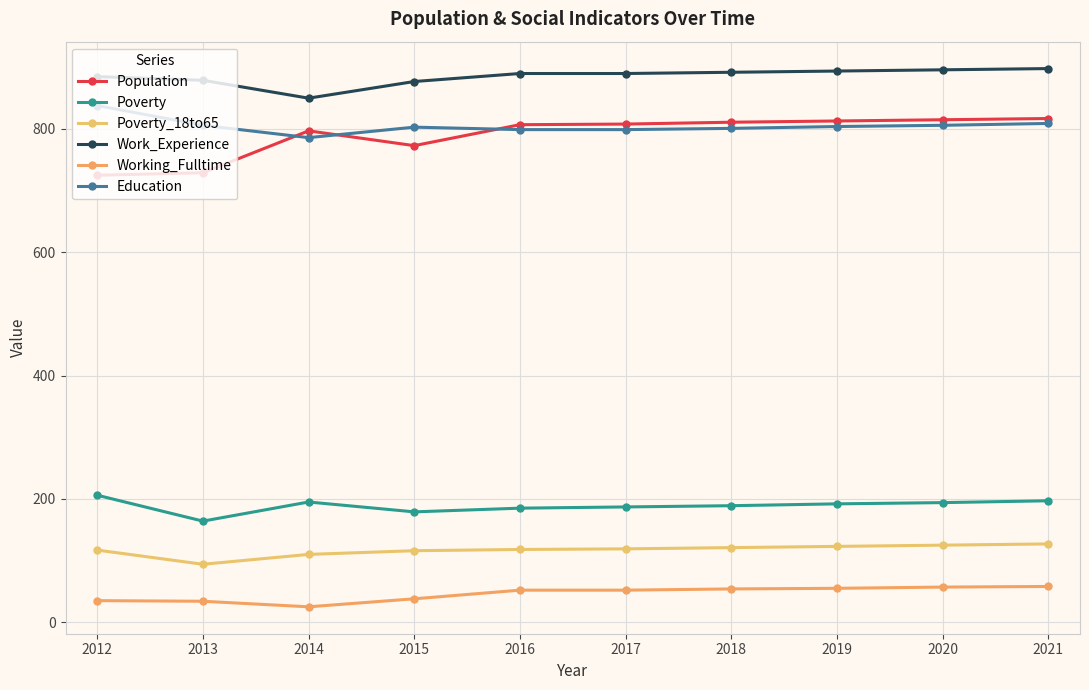

True or false: Education and Working_Fulltime intersect in this chart.

False